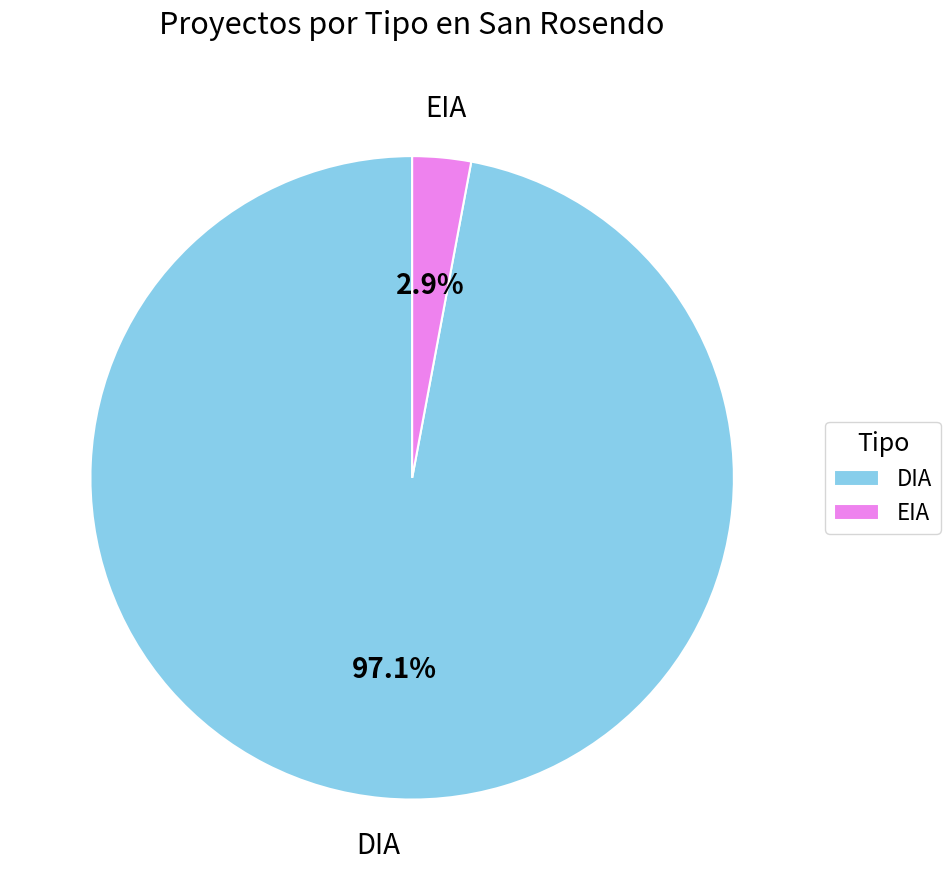

What is the largest slice in the pie chart?

DIA